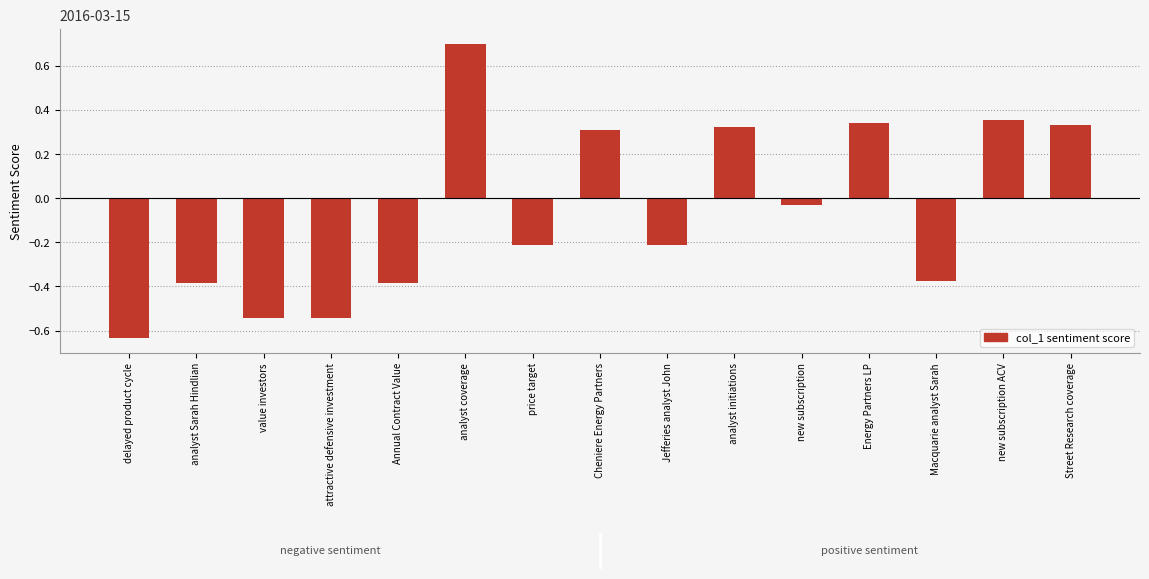

True or false: the data shows -0.3 at price target.

False